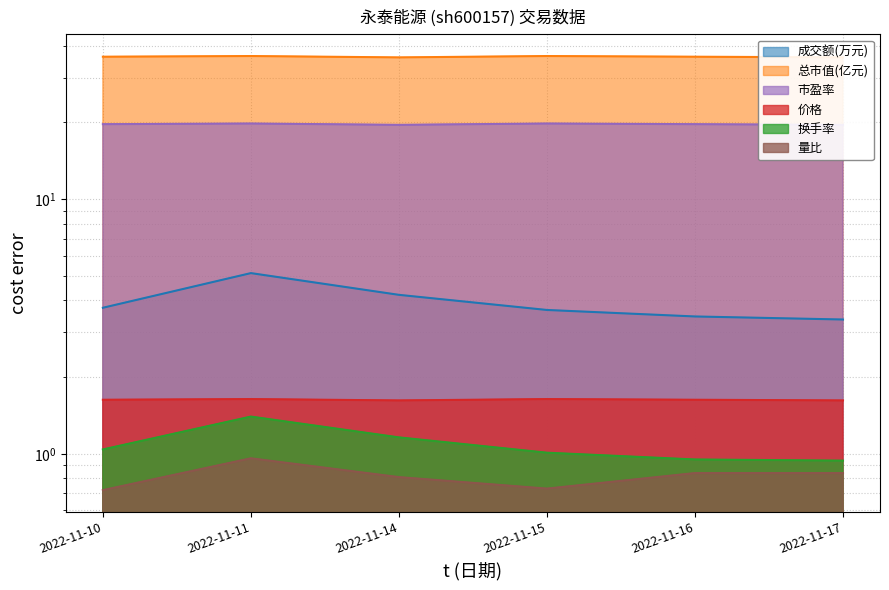

Is it true that 价格 equals 36.2 at 2022-11-16?

True